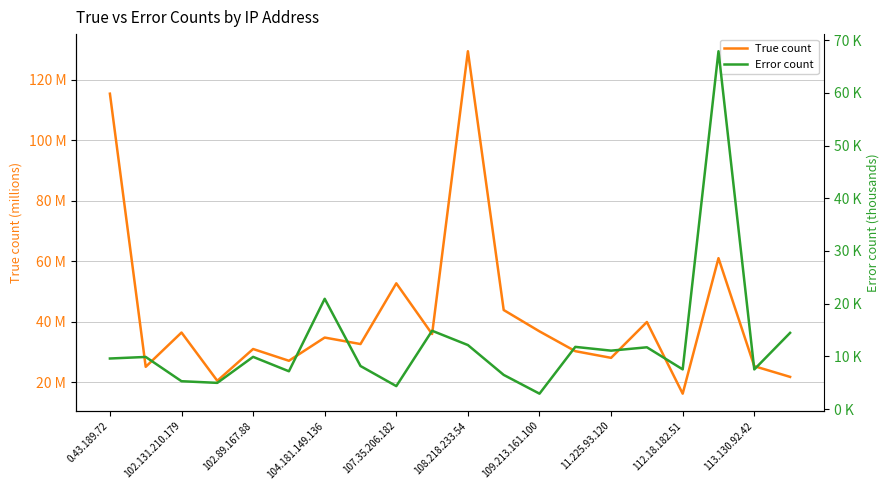

Rank the series by their average value, from lowest to highest.

Error count, True count